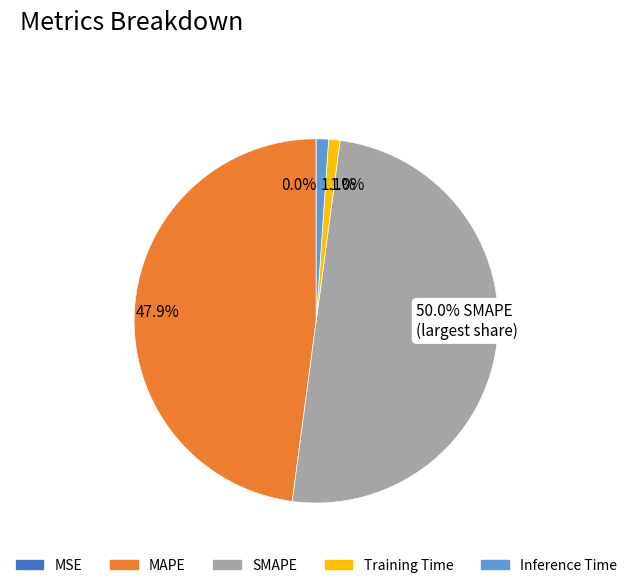

Do 1.0% and 47.9% together represent more than half of the pie?

No